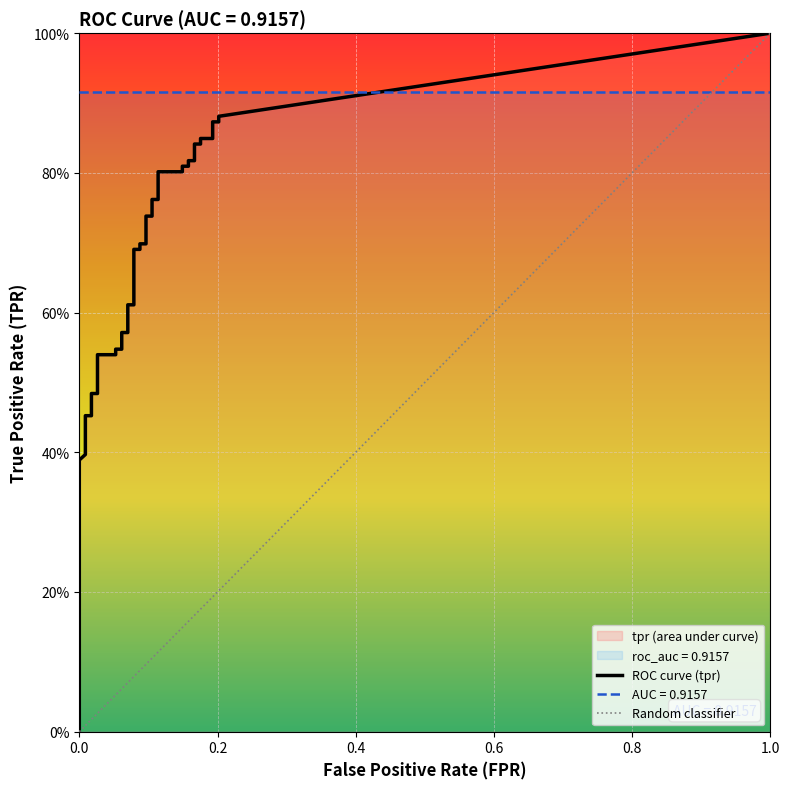

What is the label of the 12th point from the left?

11